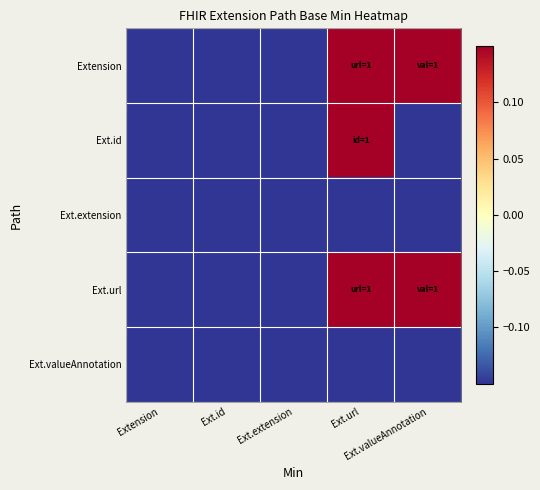

Which series has the largest range (max minus min)?

Extension